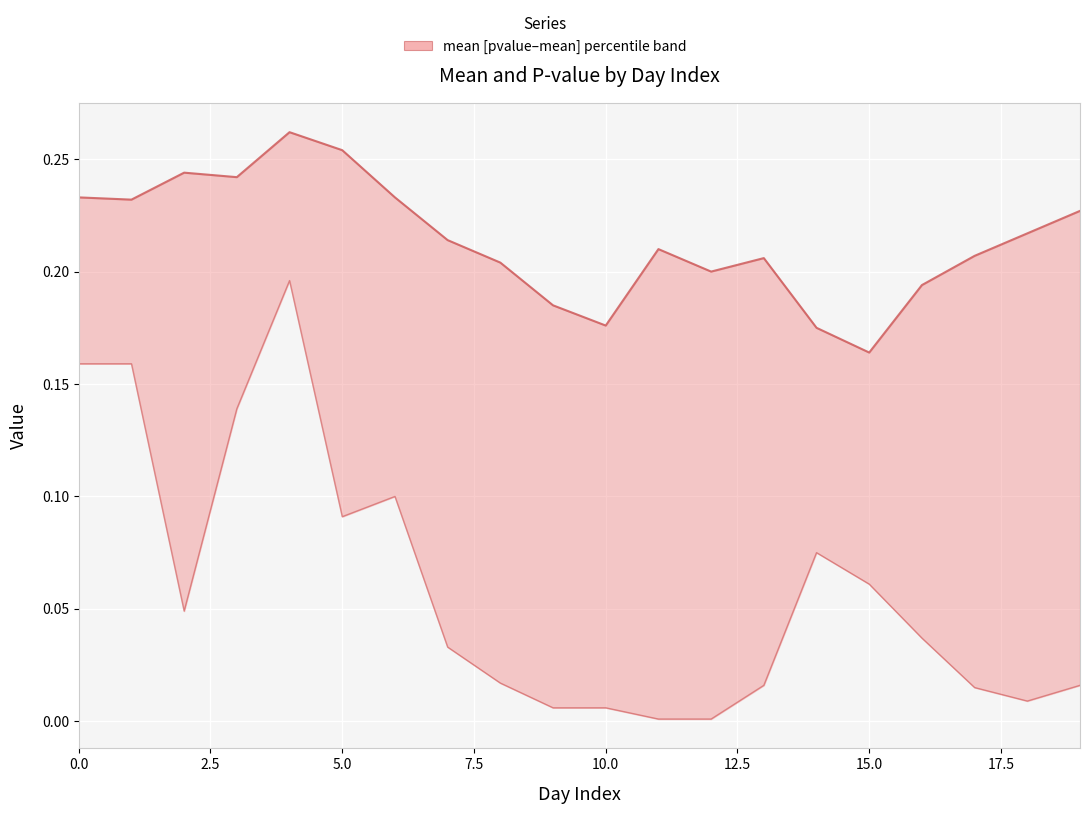

Reading left to right, list all the values displayed in this chart.

mean: 0.2	0.2	0.2	0.2	0.3	0.3	0.2	0.2	0.2	0.2	0.2	0.2	0.2	0.2	0.2	0.2	0.2	0.2	0.2	0.2
pvalue: 0.2	0.2	0.0	0.1	0.2	0.1	0.1	0.0	0.0	0.0	0.0	0.0	0.0	0.0	0.1	0.1	0.0	0.0	0.0	0.0